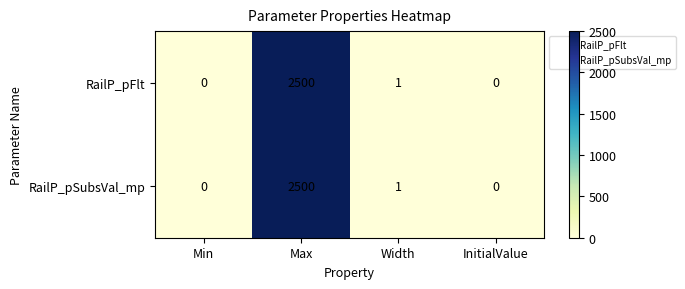

At which category is the sum across all series the highest?

Max